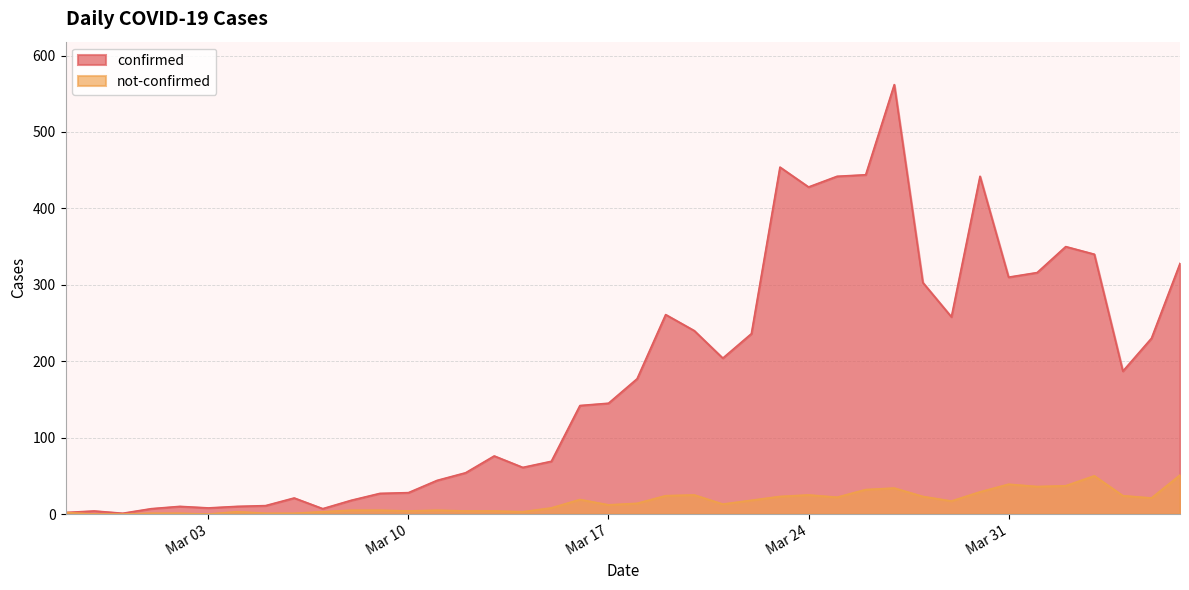

At which label does confirmed reach its peak?

2020-03-27